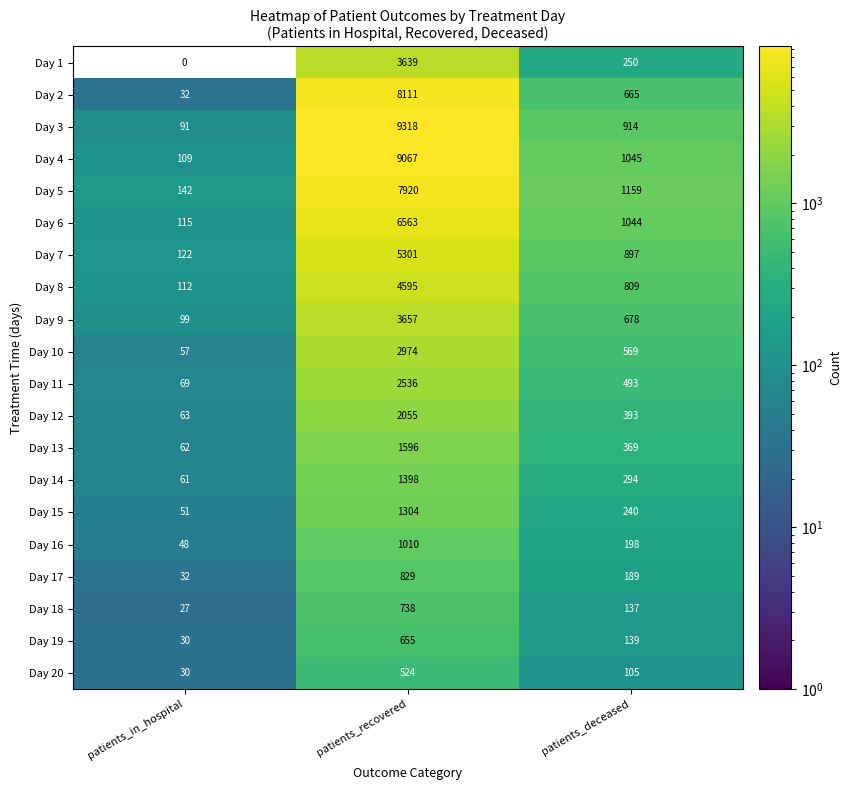

Which category has the highest value across all series?

patients_recovered